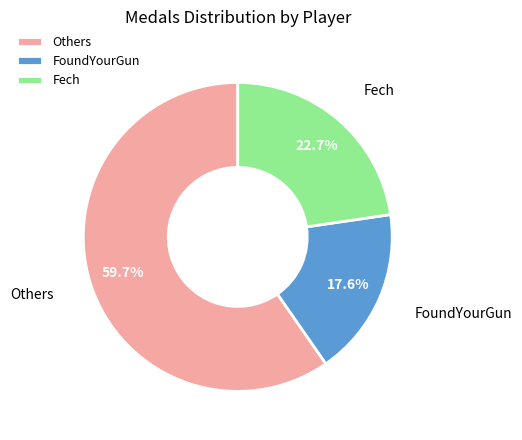

Does FoundYourGun account for over 50% of the chart?

No